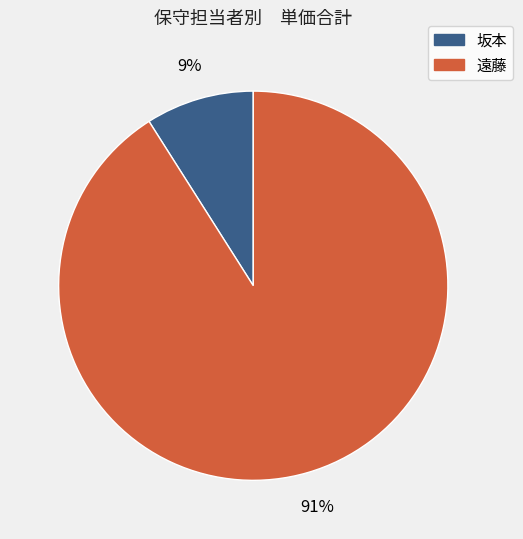

Count the number of slices in the pie.

2